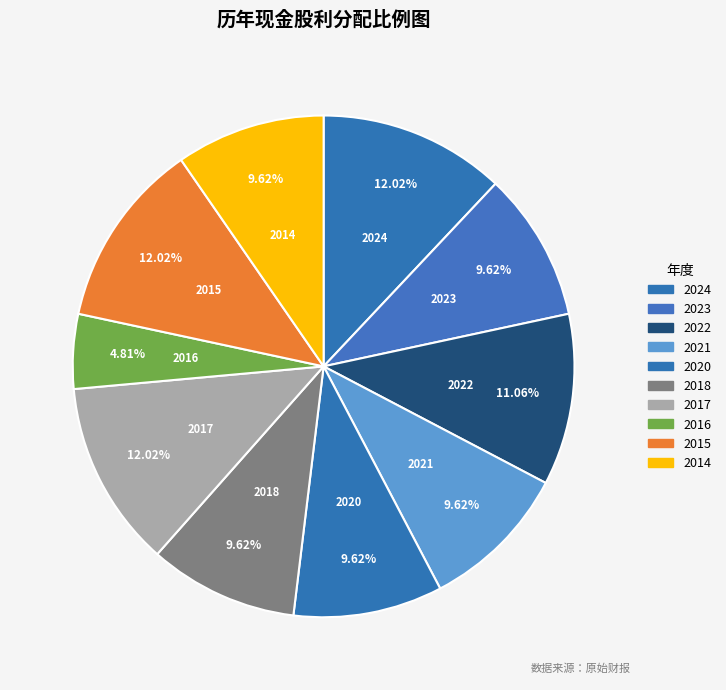

How many slices are in this pie chart?

10